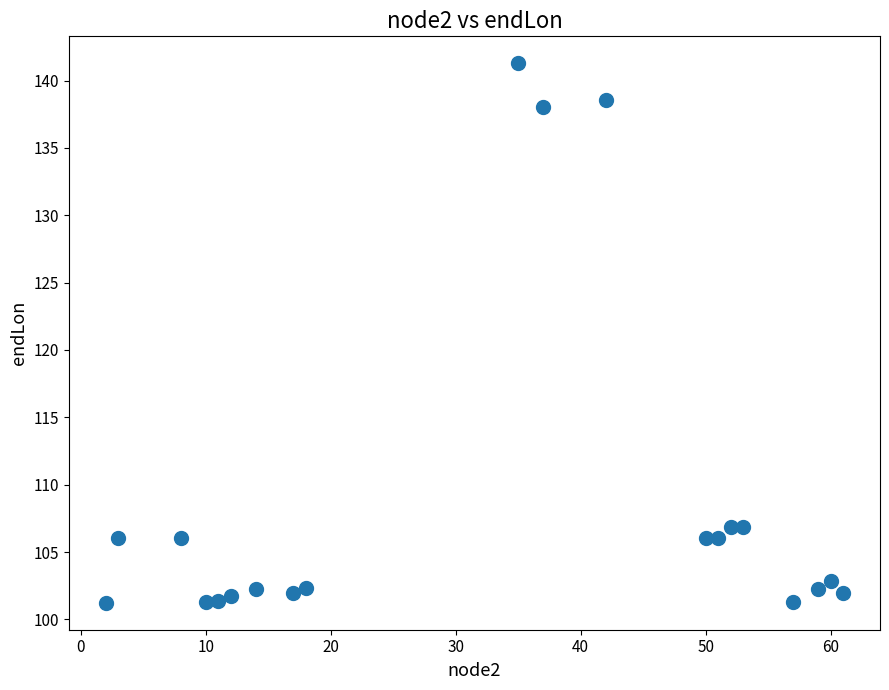

What is the range of X values (max minus min)?

59.0